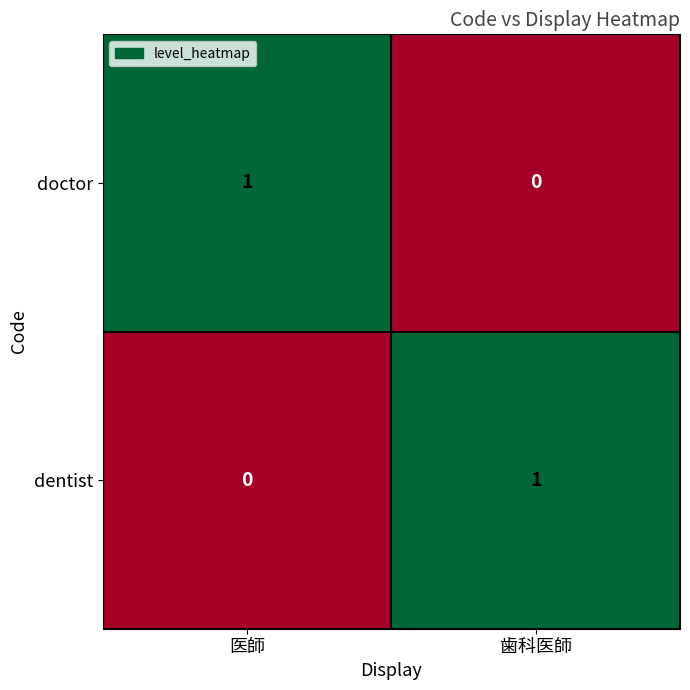

The value of doctor at 医師 is 1. True or false?

True